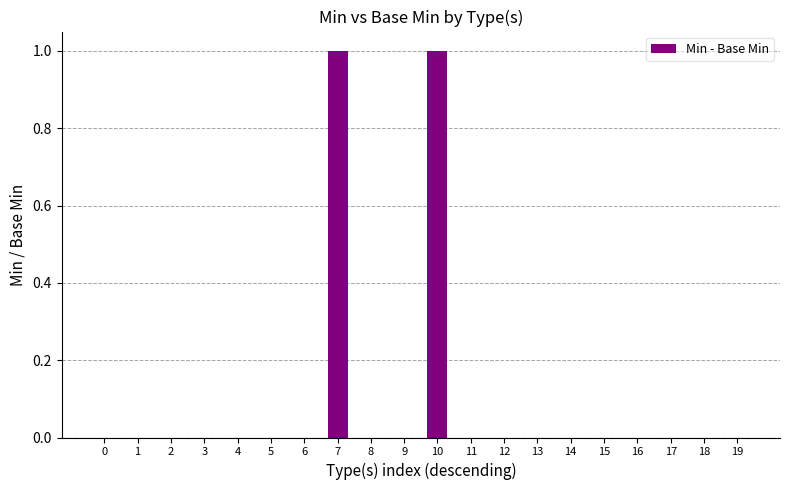

Reading right to left, extract all data points from this chart.

19=0	18=0	17=0	16=0	15=0	14=0	13=0	12=0	11=0	10=1	9=0	8=0	7=1	6=0	5=0	4=0	3=0	2=0	1=0	0=0